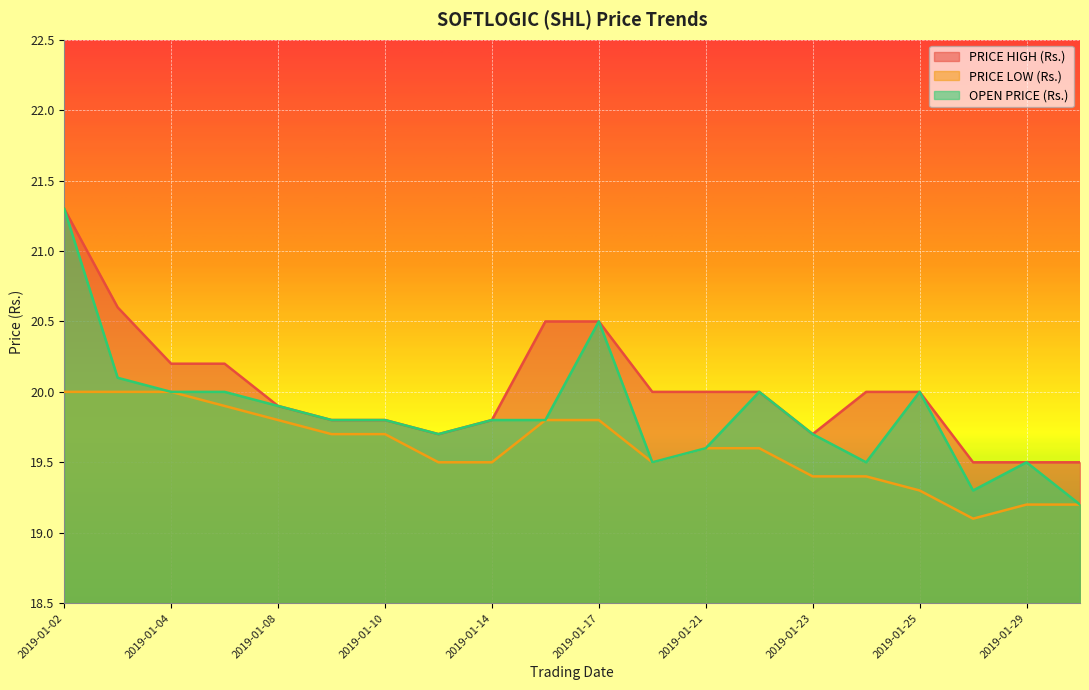

List the series in order of their peak value, highest first.

PRICE HIGH (Rs.), OPEN PRICE (Rs.), PRICE LOW (Rs.)